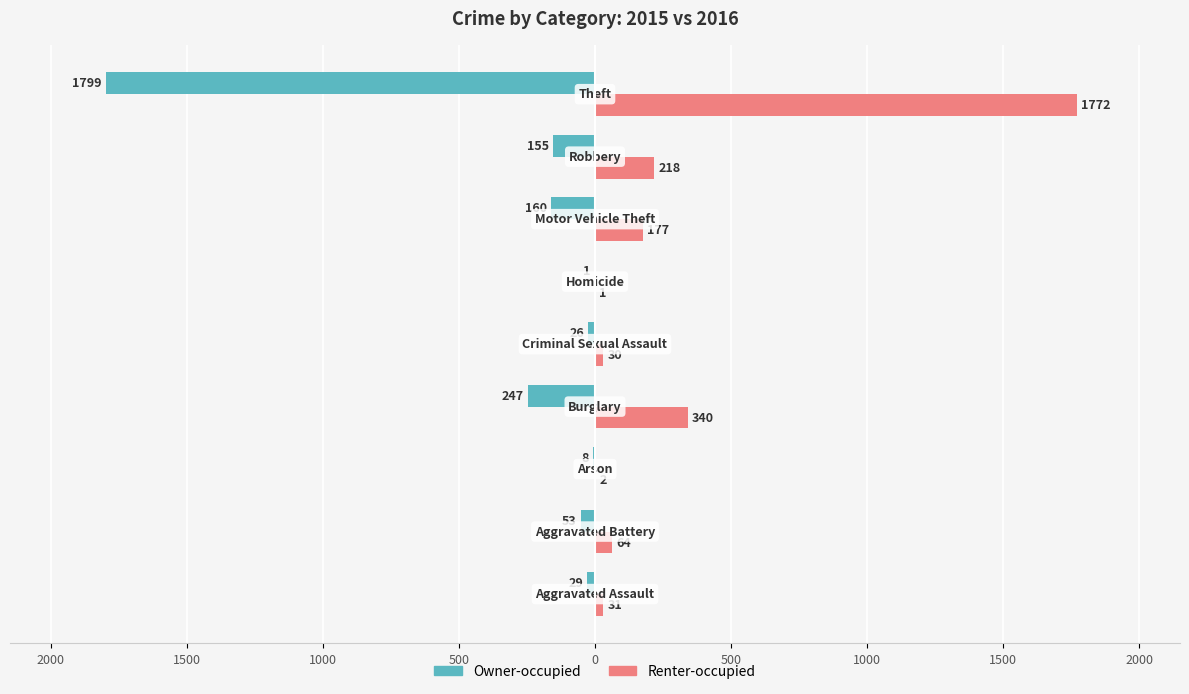

What is the difference between the maximum and minimum values in the Renter-occupied series?

1771